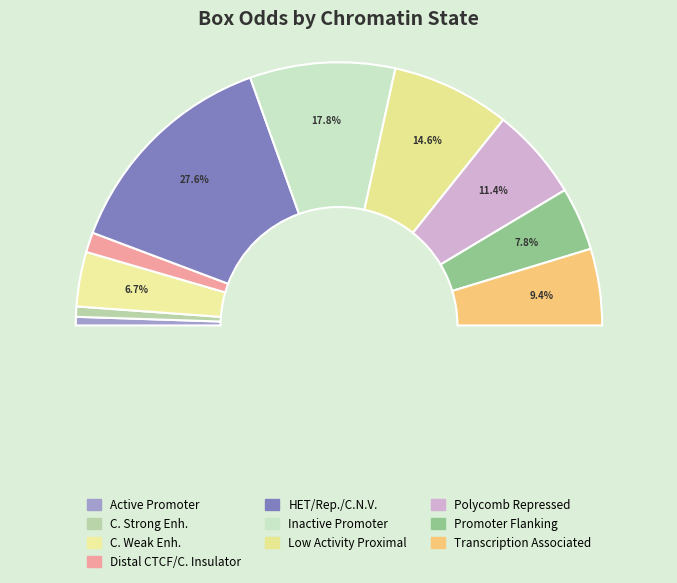

True or false: Active Promoter accounts for 9% of the total.

False